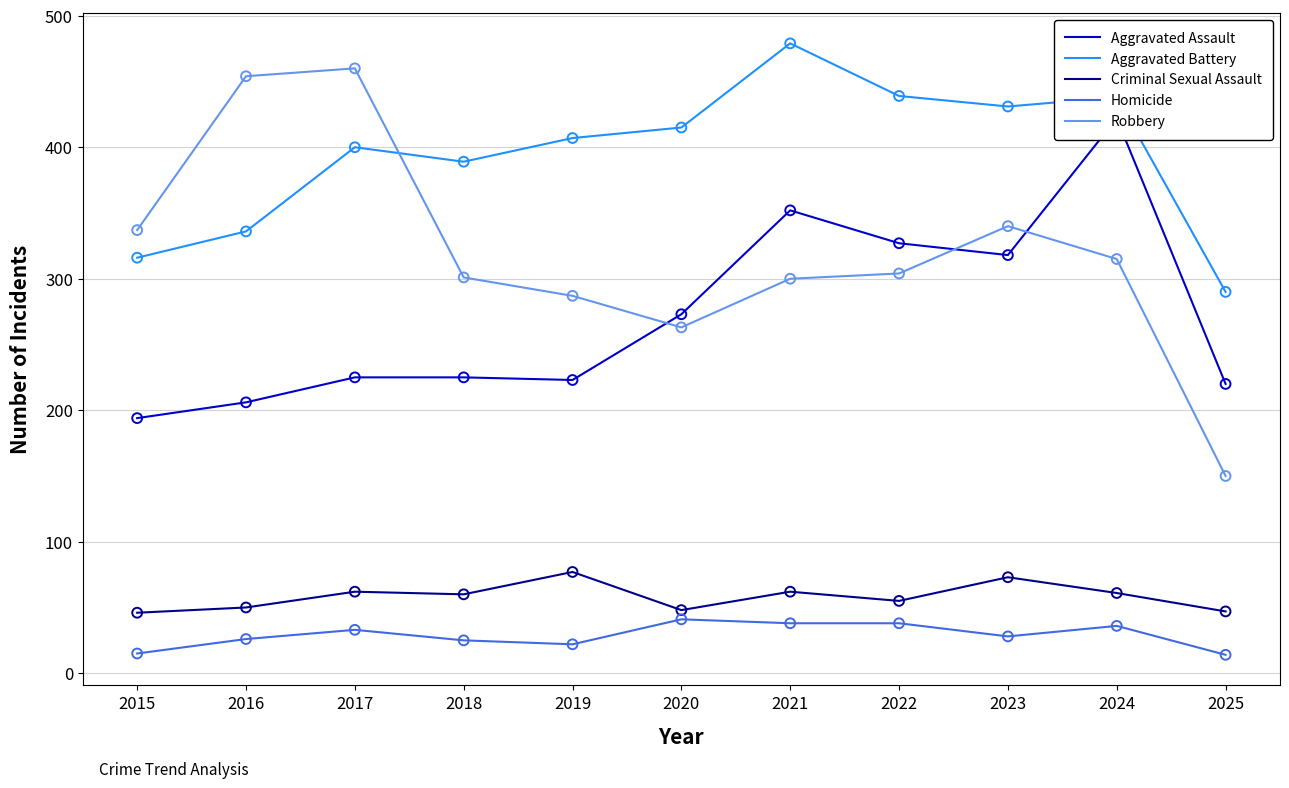

Which series has the largest total across all categories?

Aggravated Battery